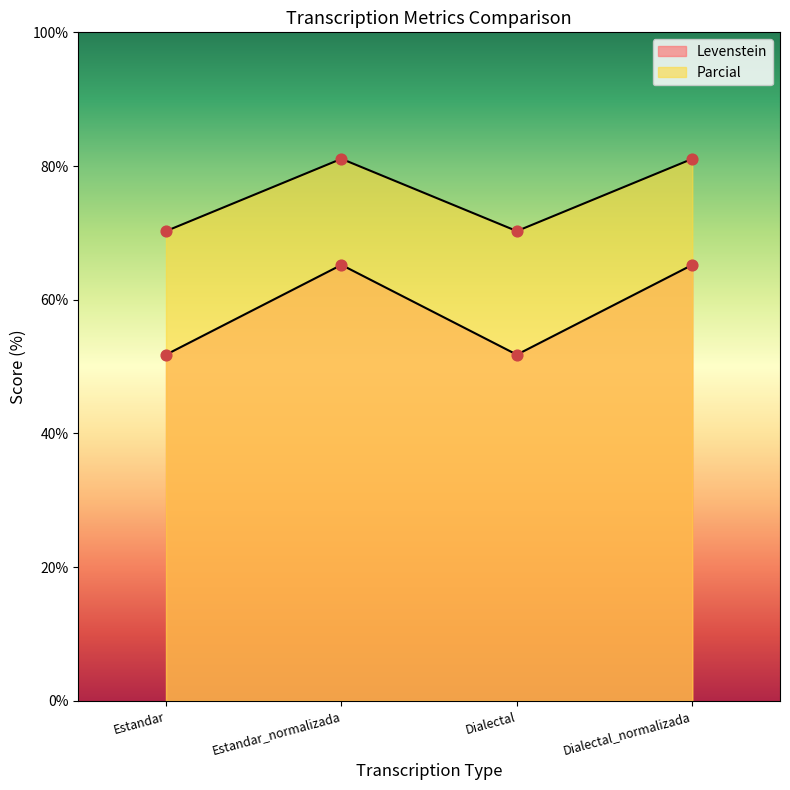

What are all the series names shown in the legend?

Levenstein, Parcial